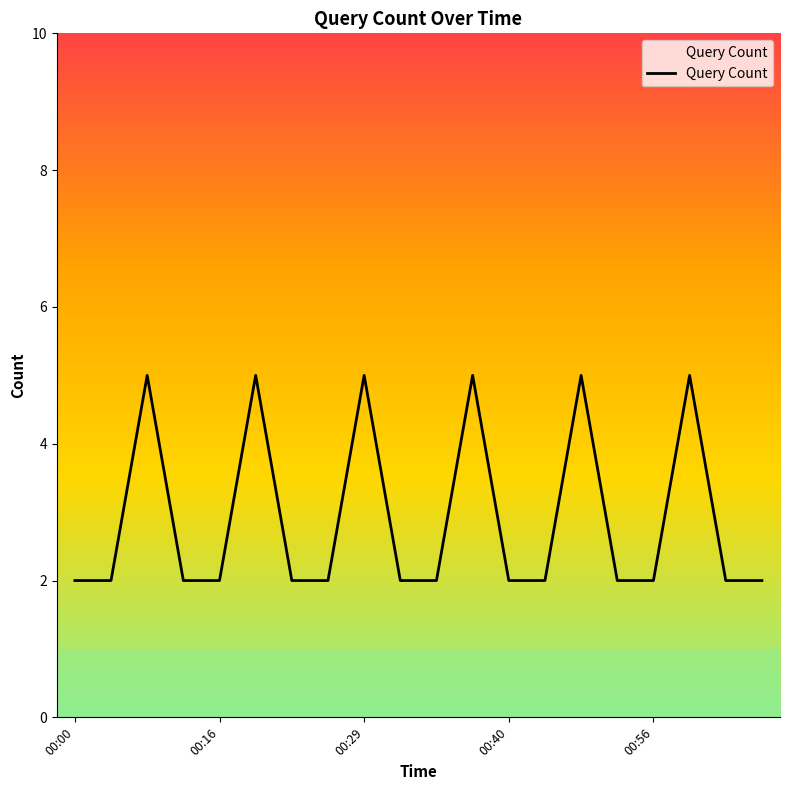

What is the difference between the maximum and minimum values?

3